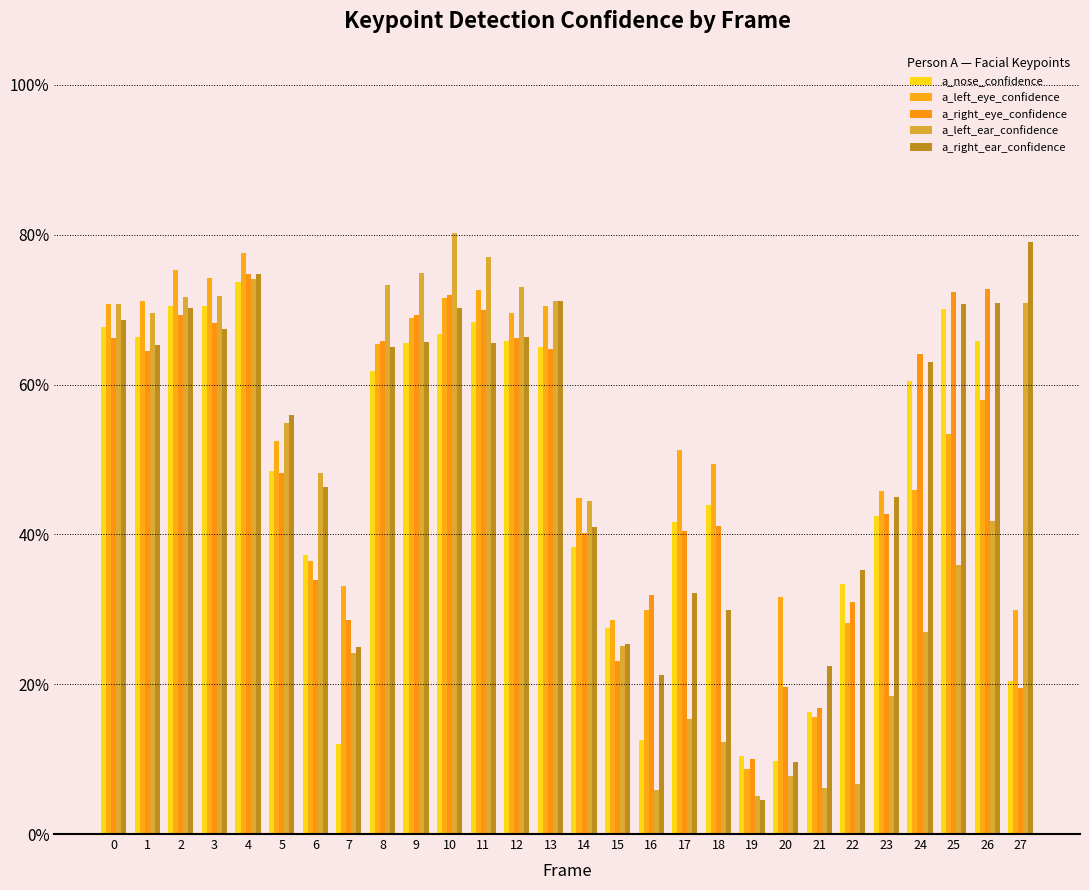

Reading left to right, what are all the values shown in this chart?

a_nose_confidence: 0.7	0.7	0.7	0.7	0.7	0.5	0.4	0.1	0.6	0.7	0.7	0.7	0.7	0.7	0.4	0.3	0.1	0.4	0.4	0.1	0.1	0.2	0.3	0.4	0.6	0.7	0.7	0.2
a_left_eye_confidence: 0.7	0.7	0.8	0.7	0.8	0.5	0.4	0.3	0.7	0.7	0.7	0.7	0.7	0.7	0.4	0.3	0.3	0.5	0.5	0.1	0.3	0.2	0.3	0.5	0.5	0.5	0.6	0.3
a_right_eye_confidence: 0.7	0.6	0.7	0.7	0.7	0.5	0.3	0.3	0.7	0.7	0.7	0.7	0.7	0.6	0.4	0.2	0.3	0.4	0.4	0.1	0.2	0.2	0.3	0.4	0.6	0.7	0.7	0.2
a_left_ear_confidence: 0.7	0.7	0.7	0.7	0.7	0.5	0.5	0.2	0.7	0.7	0.8	0.8	0.7	0.7	0.4	0.3	0.1	0.2	0.1	0.1	0.1	0.1	0.1	0.2	0.3	0.4	0.4	0.7
a_right_ear_confidence: 0.7	0.7	0.7	0.7	0.7	0.6	0.5	0.2	0.6	0.7	0.7	0.7	0.7	0.7	0.4	0.3	0.2	0.3	0.3	0.0	0.1	0.2	0.4	0.5	0.6	0.7	0.7	0.8